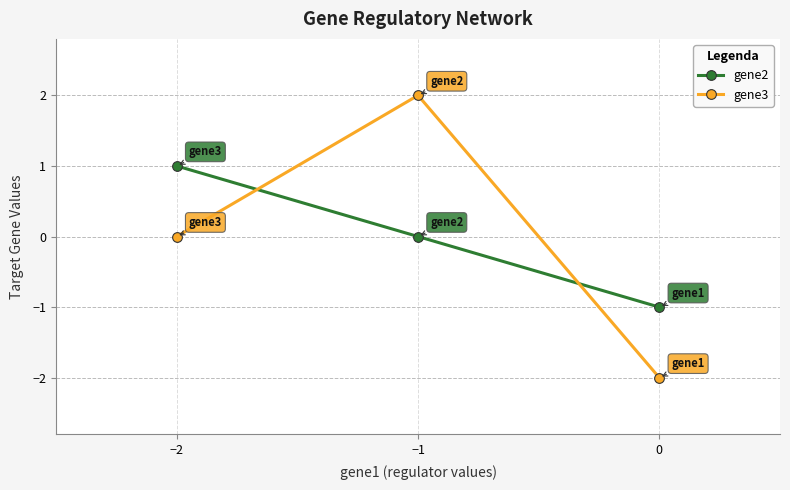

Rank the series by their maximum value, from highest to lowest.

gene3, gene2